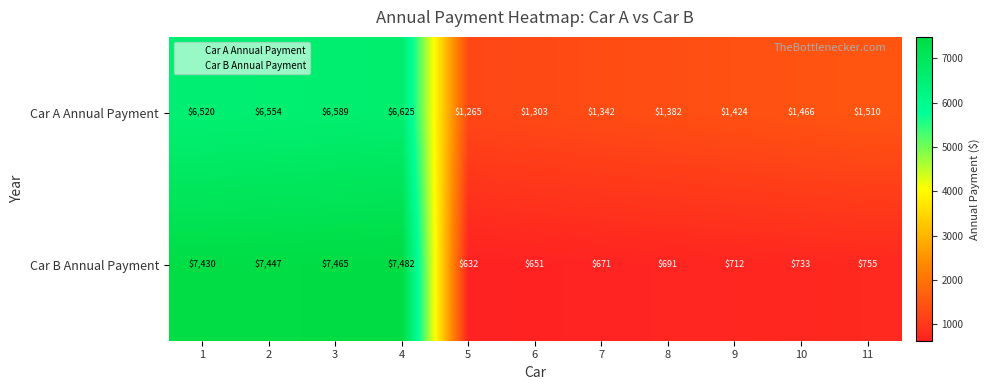

What is the average value of the Car B Annual Payment series?

3152